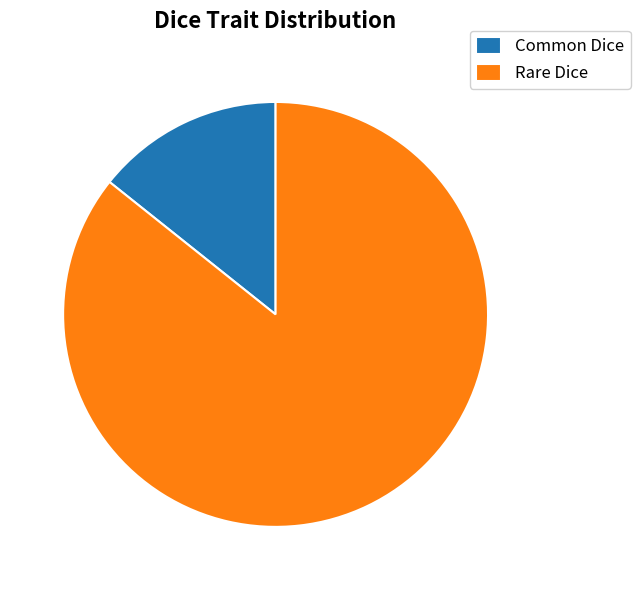

Is the sum of Common Dice and Rare Dice greater than half?

Yes